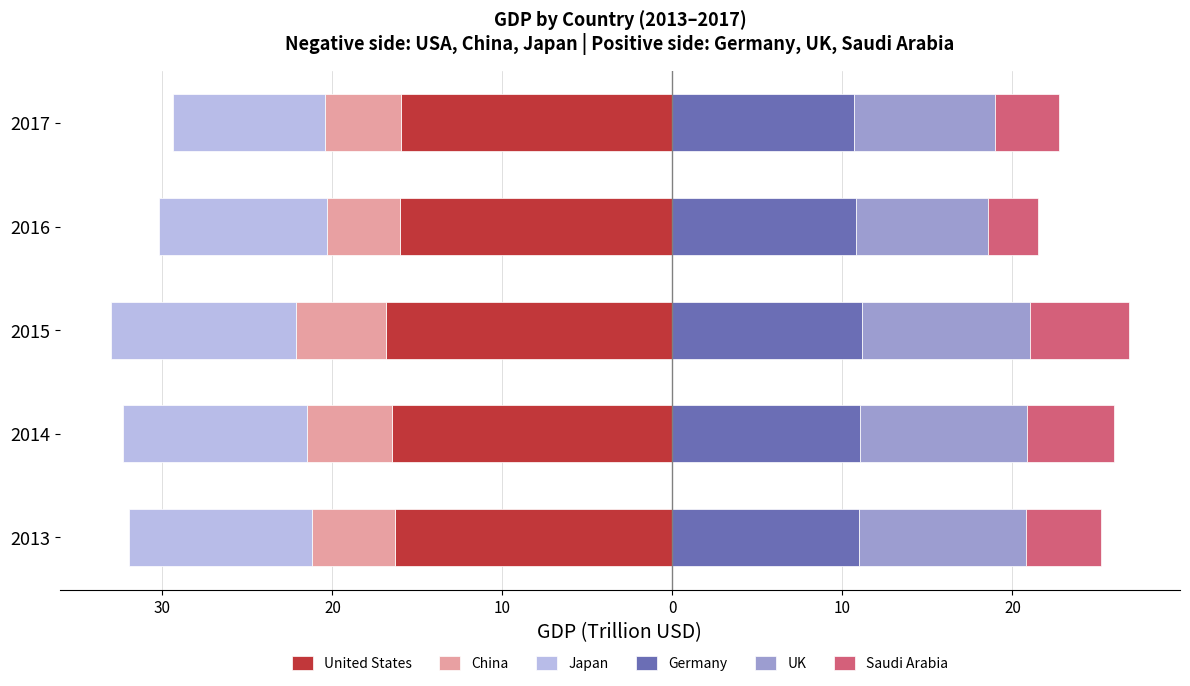

How many bars are there in total?

30